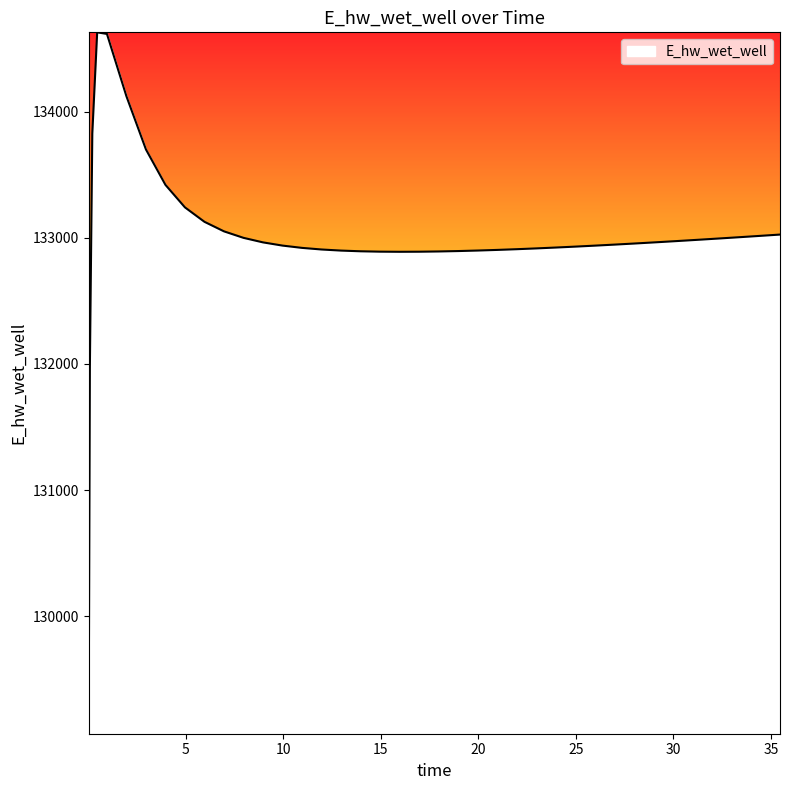

What is the smallest value displayed?

129070.3